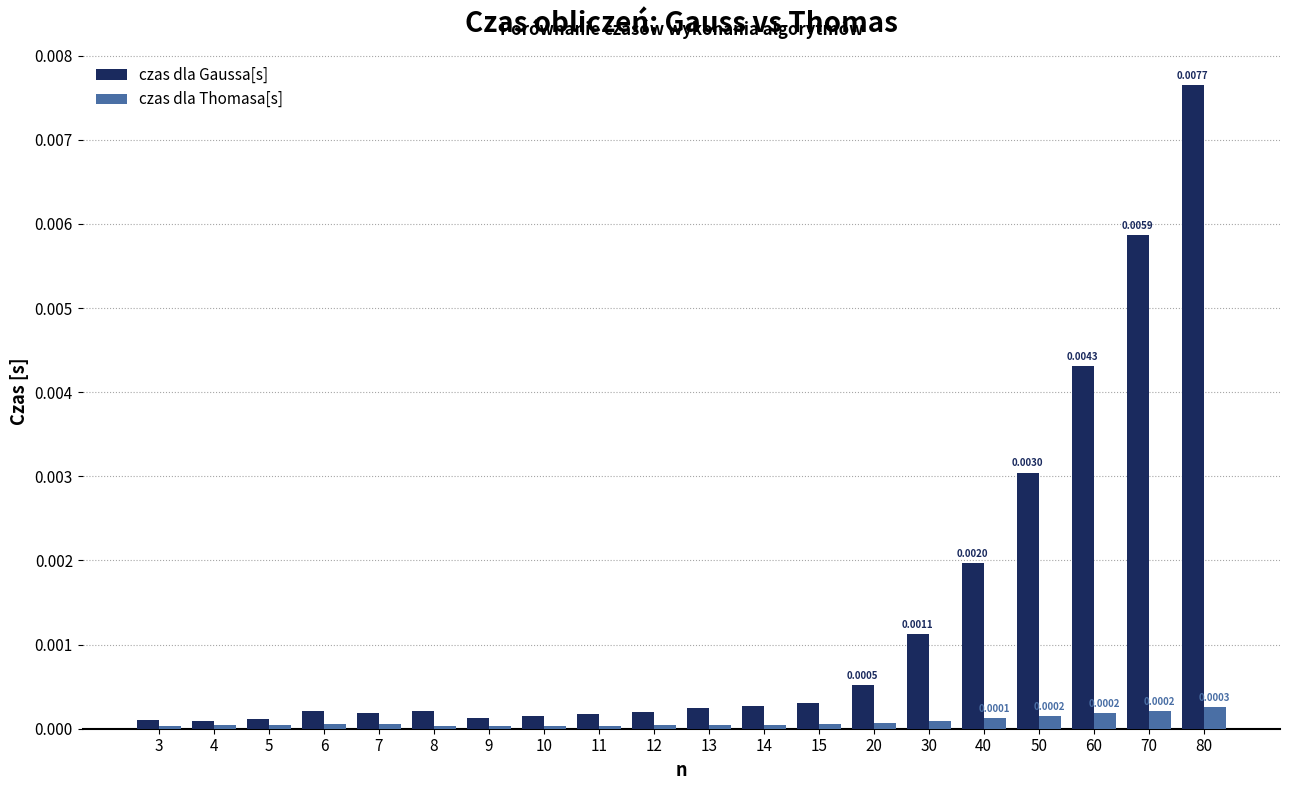

At which category is the sum across all series the highest?

80